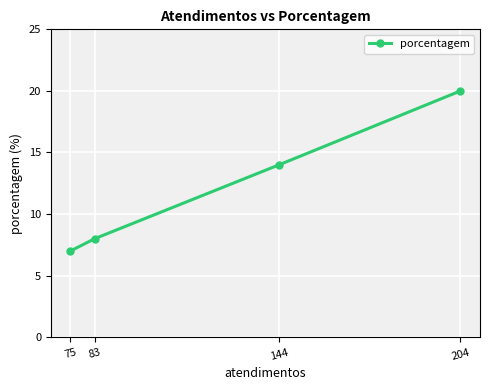

The value at 75 is 7. True or false?

True